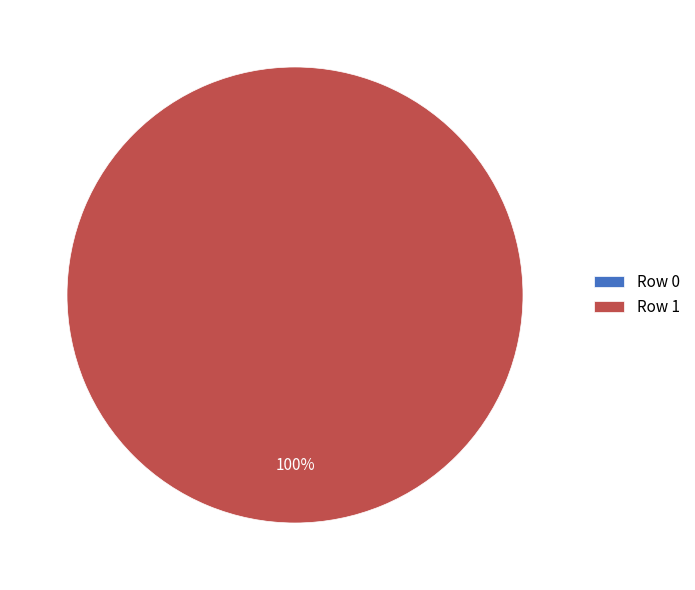

Is there any slice that represents more than half of the pie?

Yes